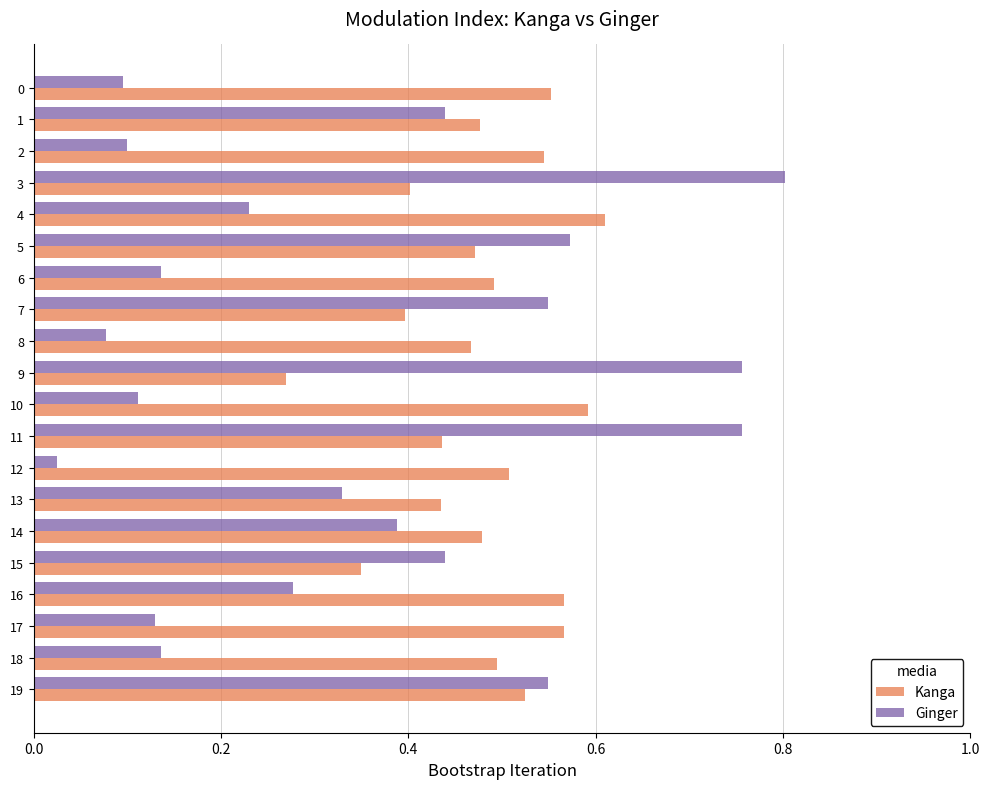

Between 0 and 11, which series saw the biggest shift?

Ginger